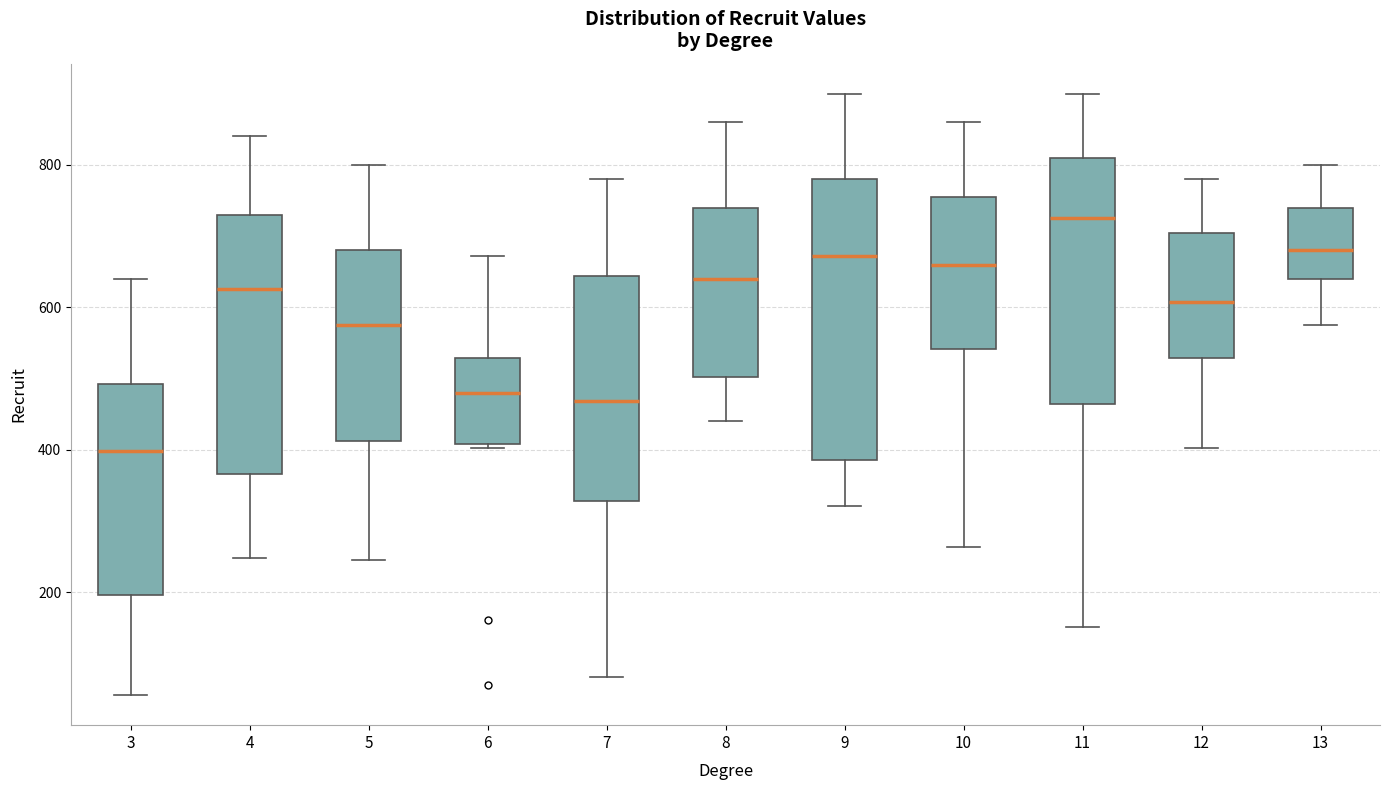

Reading left to right, transcribe this box plot: for each box, give where its median line is, the range the box spans, and where its two whiskers end, as read against the y-axis. The values are not printed on the chart, so give them approximately, as read against the axis.

3: median 400, box 200 to 500, whiskers 60 to 640
4: median 620, box 360 to 740, whiskers 240 to 840
5: median 580, box 420 to 680, whiskers 240 to 800
6: median 480, box 400 to 520, whiskers 400 to 680
7: median 460, box 320 to 640, whiskers 80 to 780
8: median 640, box 500 to 740, whiskers 440 to 860
9: median 680, box 380 to 780, whiskers 320 to 900
10: median 660, box 540 to 760, whiskers 260 to 860
11: median 720, box 460 to 820, whiskers 160 to 900
12: median 600, box 520 to 700, whiskers 400 to 780
13: median 680, box 640 to 740, whiskers 580 to 800